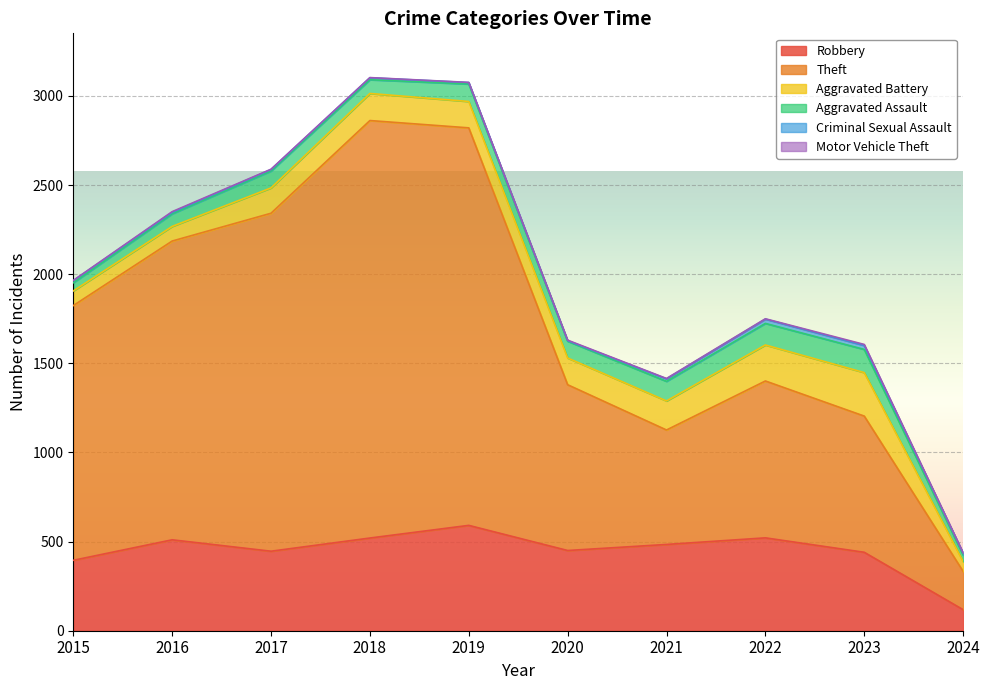

Reading left to right, transcribe all the data shown in this chart.

Robbery: 2015=395	2016=510	2017=446	2018=520	2019=591	2020=450	2021=484	2022=521	2023=440	2024=118
Theft: 2015=1429	2016=1676	2017=1896	2018=2342	2019=2230	2020=930	2021=642	2022=880	2023=764	2024=215
Aggravated Battery: 2015=82	2016=82	2017=142	2018=152	2019=148	2020=150	2021=163	2022=202	2023=244	2024=55
Aggravated Assault: 2015=46	2016=71	2017=95	2018=77	2019=98	2020=94	2021=110	2022=121	2023=130	2024=37
Criminal Sexual Assault: 2015=12	2016=8	2017=8	2018=11	2019=8	2020=3	2021=14	2022=24	2023=22	2024=10
Motor Vehicle Theft: 2015=1	2016=4	2017=2	2018=1	2019=1	2020=3	2021=2	2022=2	2023=6	2024=2